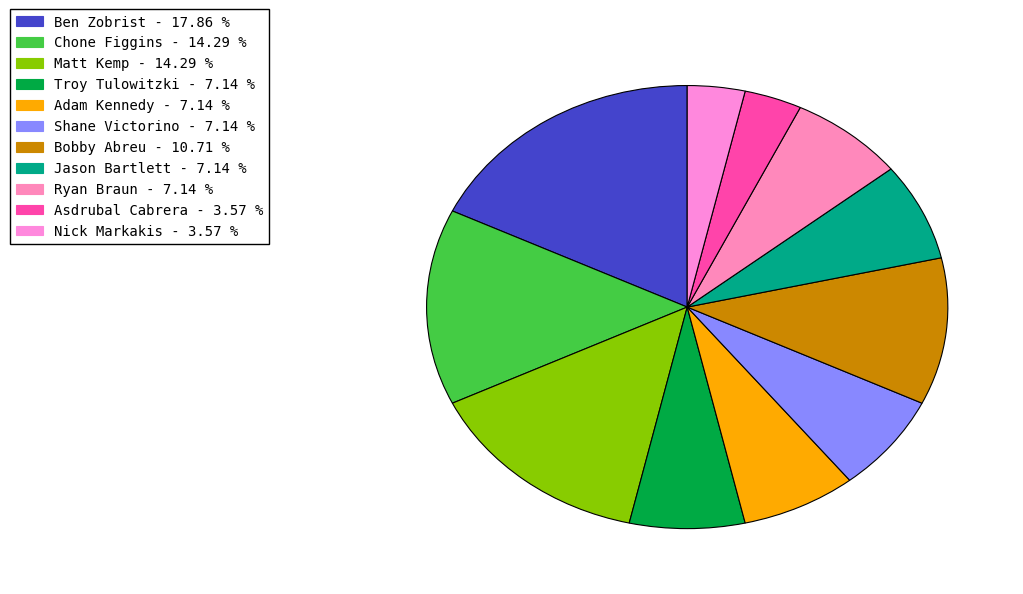

Does Asdrubal Cabrera represent more than half of the total?

No